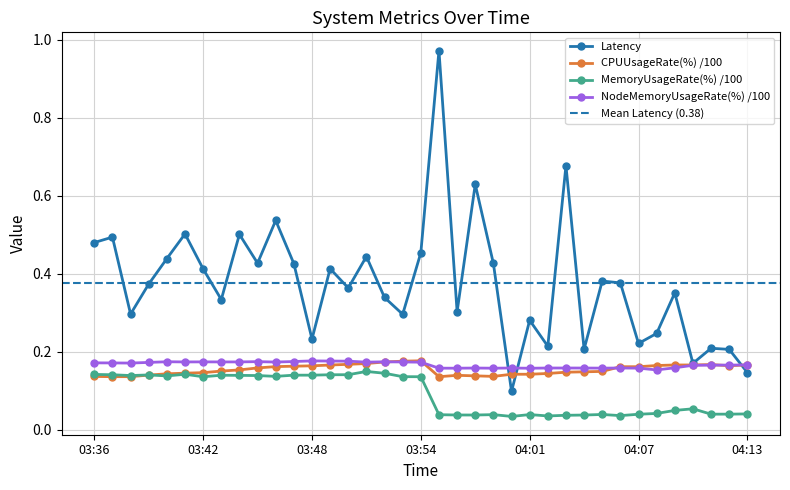

Is it true that CPUUsageRate(%) equals 0.2 at 03:46?

True